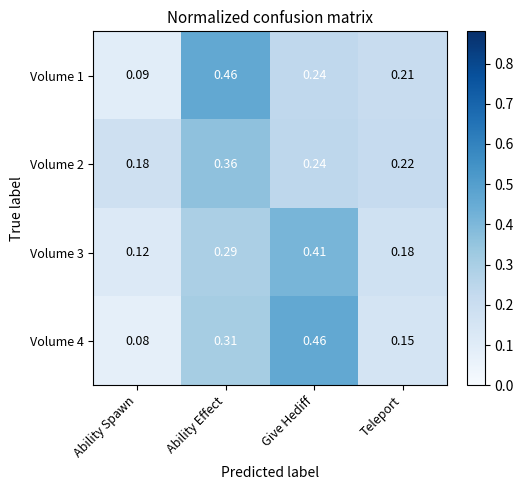

Rank the categories by Volume 1 value from highest to lowest.

Ability Effect, Give Hediff, Teleport, Ability Spawn